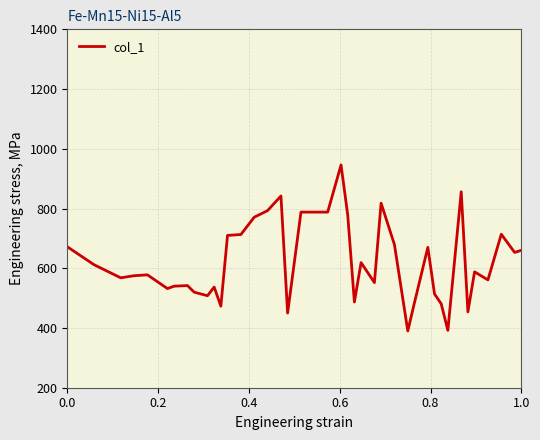

How many lines are shown in the chart?

1